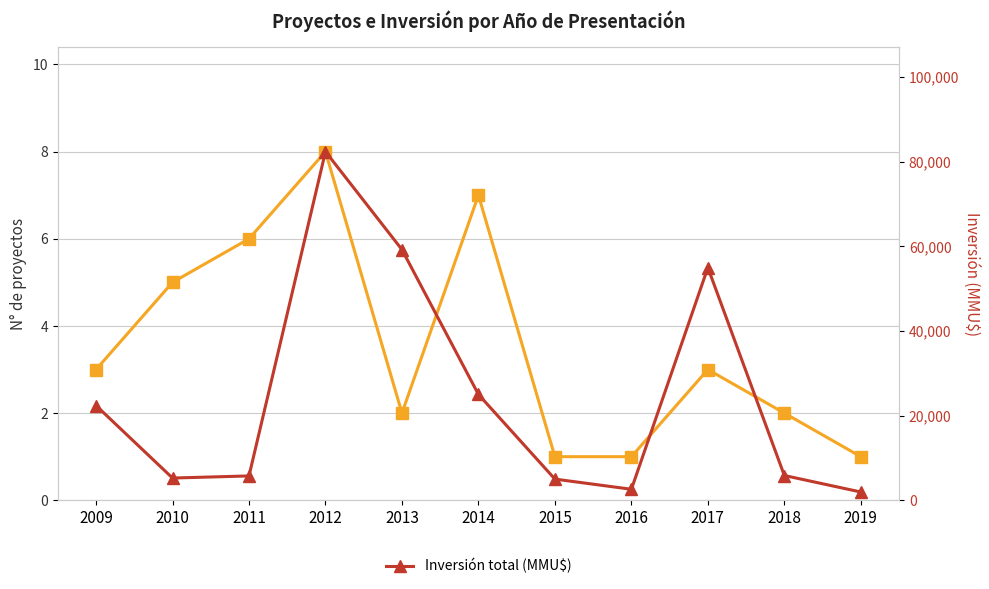

Which series changed the most between 2014 and 2016?

Inversión total (MMU$)